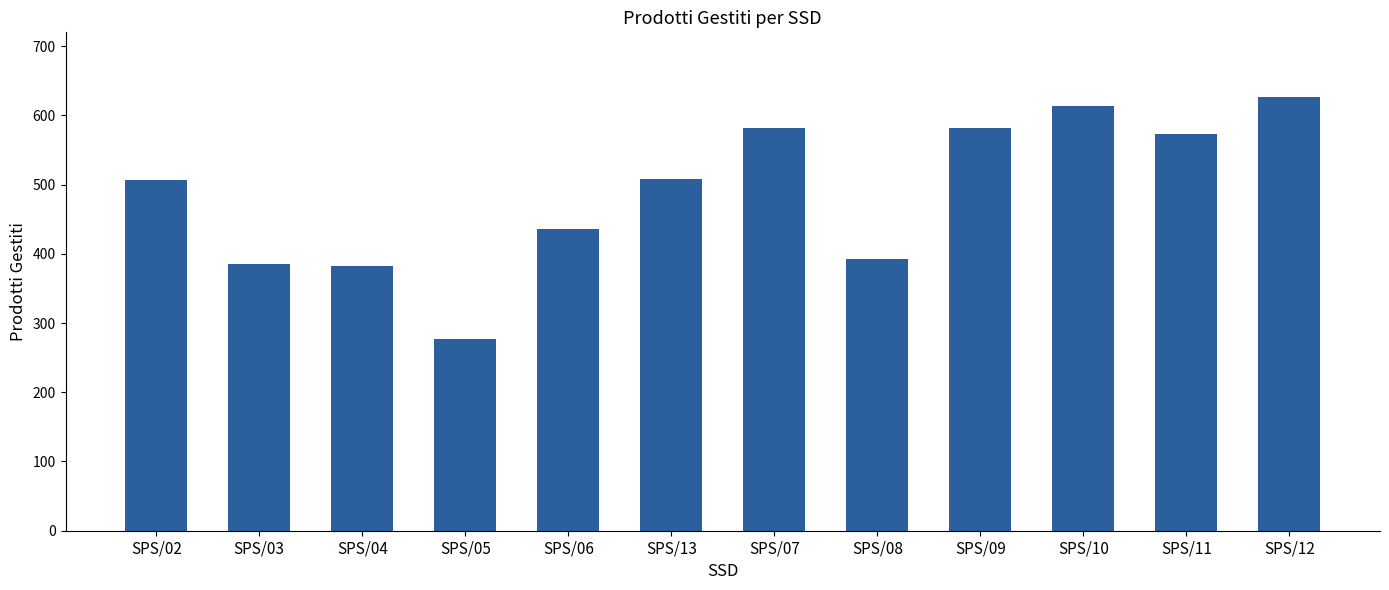

What is the smallest value displayed?

277